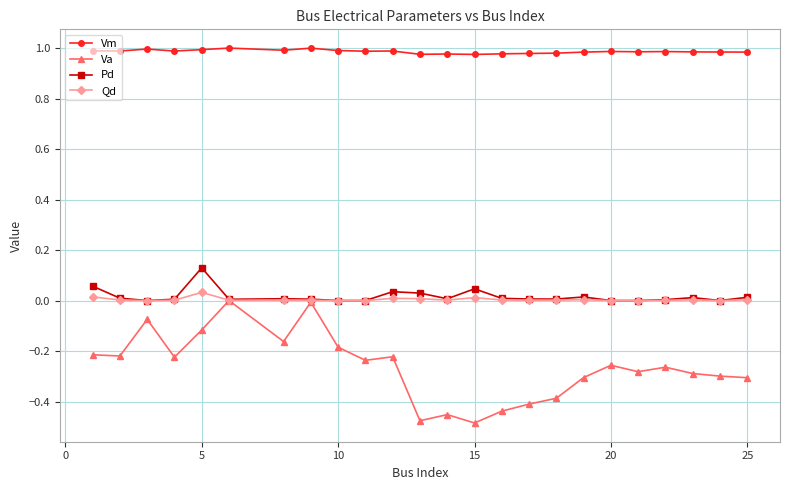

Which series has the largest total across all categories?

Vm